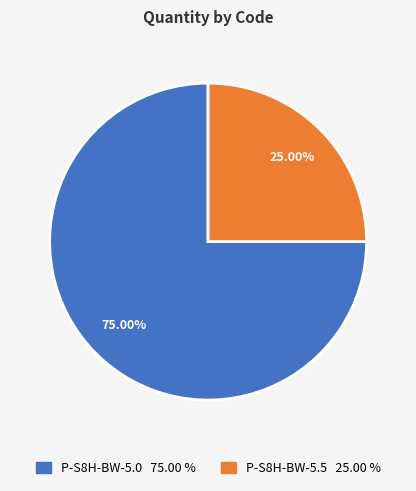

Is it true that P-S8H-BW-5.0 is 81% of the pie?

False